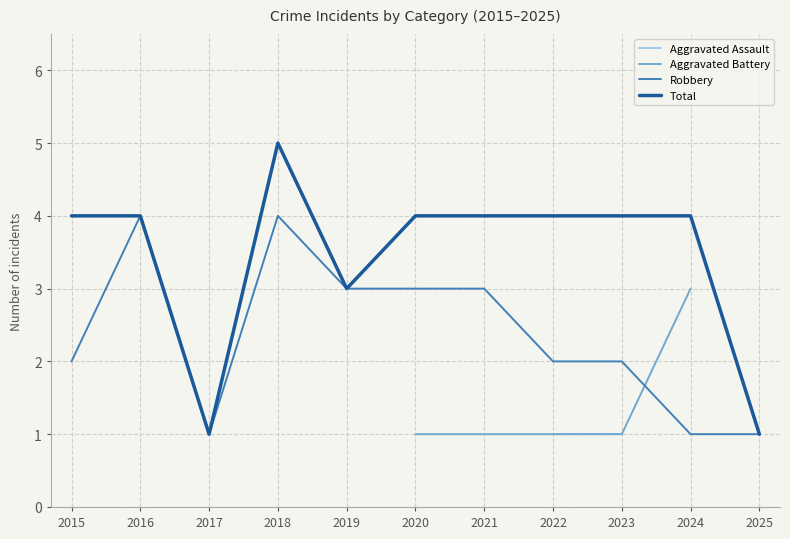

Is it true that Total equals 3 at 2019?

True